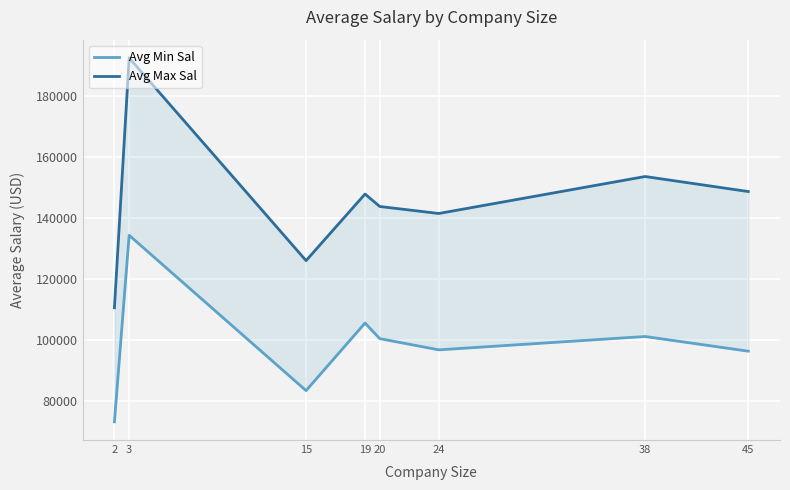

Count the number of data series in this chart.

2